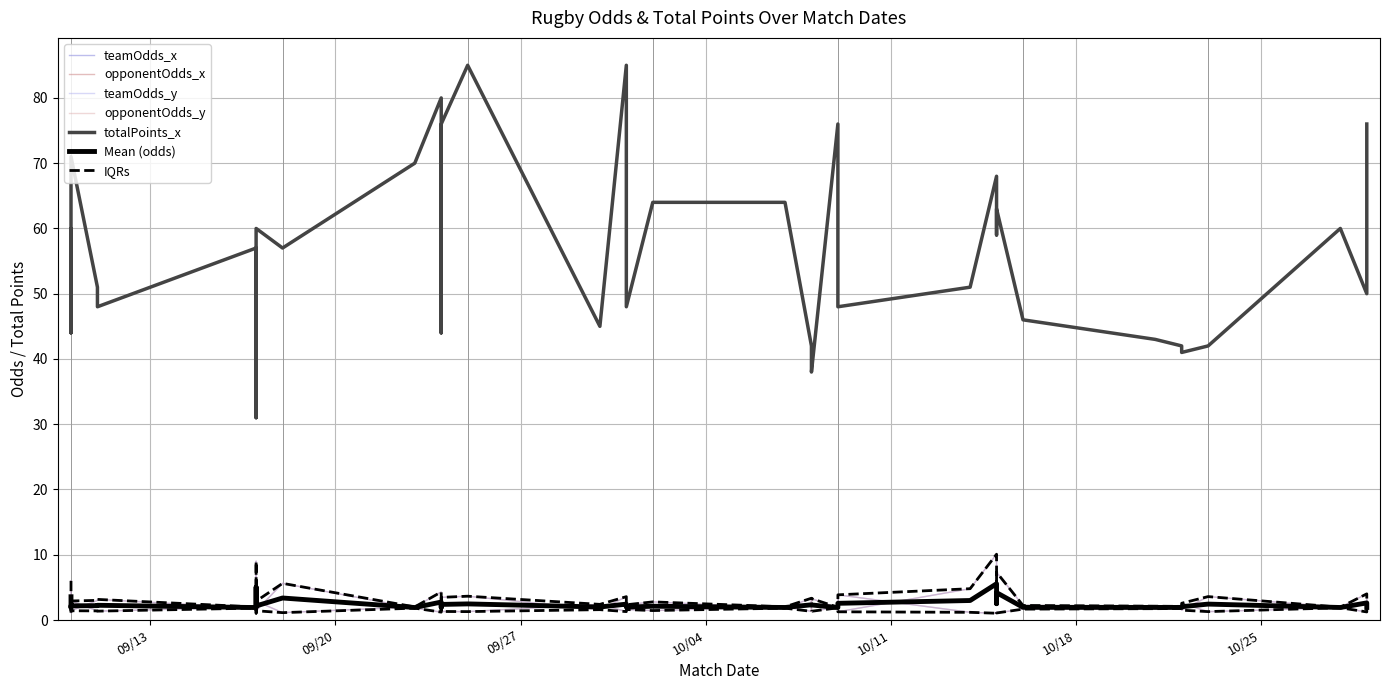

Reading right to left, extract all data points from this chart.

teamOdds_x: 2022-10-29=1.8	2022-10-29=1.2	2022-10-28=1.9	2022-10-23=1.3	2022-10-22=2.6	2022-10-22=1.8	2022-10-21=1.7	2022-10-16=1.7	2022-10-15=1.1	2022-10-15=1.3	2022-10-15=1.0	2022-10-14=1.2	2022-10-09=3.9	2022-10-09=1.9	2022-10-08=3.3	2022-10-08=1.3	2022-10-07=2.0	2022-10-02=1.4	2022-10-01=1.6	2022-10-01=1.4	2022-10-01=1.3	2022-09-30=2.4	2022-09-25=1.3	2022-09-24=1.3	2022-09-24=1.7	2022-09-24=1.8	2022-09-24=1.2	2022-09-23=1.8	2022-09-18=5.6	2022-09-17=1.4	2022-09-17=1.1	2022-09-17=1.5	2022-09-17=2.6	2022-09-17=2.0	2022-09-11=1.4	2022-09-11=1.4	2022-09-10=2.9	2022-09-10=2.1	2022-09-10=1.2	2022-09-10=1.1
opponentOdds_x: 2022-10-29=2.1	2022-10-29=4.0	2022-10-28=2.0	2022-10-23=3.6	2022-10-22=1.5	2022-10-22=2.1	2022-10-21=2.1	2022-10-16=2.2	2022-10-15=7.3	2022-10-15=3.7	2022-10-15=10.1	2022-10-14=4.8	2022-10-09=1.3	2022-10-09=1.9	2022-10-08=1.3	2022-10-08=3.3	2022-10-07=1.8	2022-10-02=2.8	2022-10-01=2.3	2022-10-01=2.9	2022-10-01=3.6	2022-09-30=1.6	2022-09-25=3.6	2022-09-24=3.5	2022-09-24=2.1	2022-09-24=2.0	2022-09-24=4.3	2022-09-23=2.0	2022-09-18=1.1	2022-09-17=2.9	2022-09-17=9.0	2022-09-17=2.6	2022-09-17=1.5	2022-09-17=1.8	2022-09-11=3.2	2022-09-11=3.0	2022-09-10=1.4	2022-09-10=1.8	2022-09-10=4.0	2022-09-10=6.0
teamOdds_y: 2022-10-29=2.1	2022-10-29=4.0	2022-10-28=2.0	2022-10-23=3.6	2022-10-22=1.5	2022-10-22=2.1	2022-10-21=2.1	2022-10-16=2.2	2022-10-15=7.3	2022-10-15=3.7	2022-10-15=10.1	2022-10-14=4.8	2022-10-09=1.3	2022-10-09=1.9	2022-10-08=1.3	2022-10-08=3.3	2022-10-07=1.8	2022-10-02=2.8	2022-10-01=2.3	2022-10-01=2.9	2022-10-01=3.6	2022-09-30=1.6	2022-09-25=3.6	2022-09-24=3.5	2022-09-24=2.1	2022-09-24=2.0	2022-09-24=4.3	2022-09-23=2.0	2022-09-18=1.1	2022-09-17=2.9	2022-09-17=9.0	2022-09-17=2.6	2022-09-17=1.5	2022-09-17=1.8	2022-09-11=3.2	2022-09-11=3.0	2022-09-10=1.4	2022-09-10=1.8	2022-09-10=4.0	2022-09-10=6.0
opponentOdds_y: 2022-10-29=1.8	2022-10-29=1.2	2022-10-28=1.9	2022-10-23=1.3	2022-10-22=2.6	2022-10-22=1.8	2022-10-21=1.7	2022-10-16=1.7	2022-10-15=1.1	2022-10-15=1.3	2022-10-15=1.0	2022-10-14=1.2	2022-10-09=3.9	2022-10-09=1.9	2022-10-08=3.3	2022-10-08=1.3	2022-10-07=2.0	2022-10-02=1.4	2022-10-01=1.6	2022-10-01=1.4	2022-10-01=1.3	2022-09-30=2.4	2022-09-25=1.3	2022-09-24=1.3	2022-09-24=1.7	2022-09-24=1.8	2022-09-24=1.2	2022-09-23=1.8	2022-09-18=5.6	2022-09-17=1.4	2022-09-17=1.1	2022-09-17=1.5	2022-09-17=2.6	2022-09-17=2.0	2022-09-11=1.4	2022-09-11=1.4	2022-09-10=2.9	2022-09-10=2.1	2022-09-10=1.2	2022-09-10=1.1
totalPoints_x: 2022-10-29=76.0	2022-10-29=50.0	2022-10-28=60.0	2022-10-23=42.0	2022-10-22=41.0	2022-10-22=42.0	2022-10-21=43.0	2022-10-16=46.0	2022-10-15=63.0	2022-10-15=59.0	2022-10-15=68.0	2022-10-14=51.0	2022-10-09=48.0	2022-10-09=76.0	2022-10-08=38.0	2022-10-08=42.0	2022-10-07=64.0	2022-10-02=64.0	2022-10-01=48.0	2022-10-01=69.0	2022-10-01=85.0	2022-09-30=45.0	2022-09-25=85.0	2022-09-24=76.0	2022-09-24=44.0	2022-09-24=62.0	2022-09-24=80.0	2022-09-23=70.0	2022-09-18=57.0	2022-09-17=60.0	2022-09-17=57.0	2022-09-17=31.0	2022-09-17=57.0	2022-09-17=57.0	2022-09-11=48.0	2022-09-11=51.0	2022-09-10=71.0	2022-09-10=44.0	2022-09-10=60.0	2022-09-10=59.0